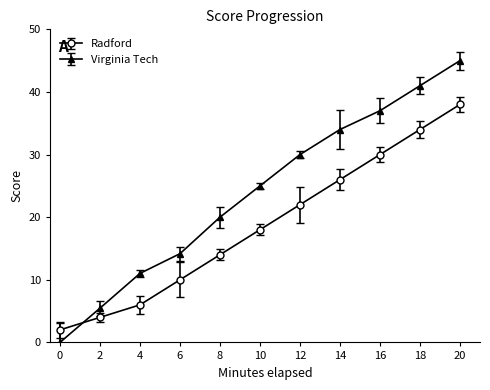

Is the value of Radford at 12 greater than the value of Virginia Tech at 8?

Yes